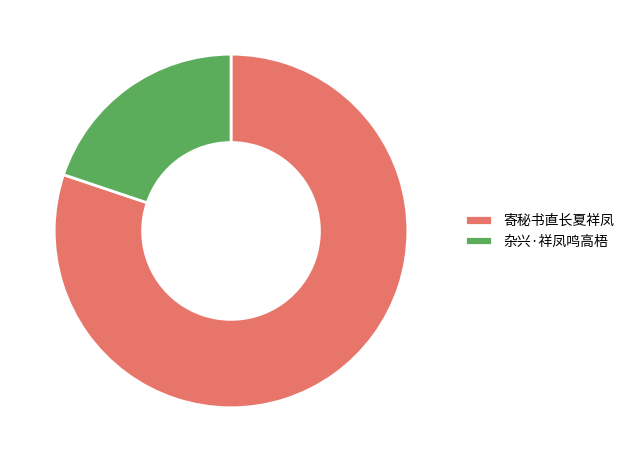

Count the number of slices in the pie.

2